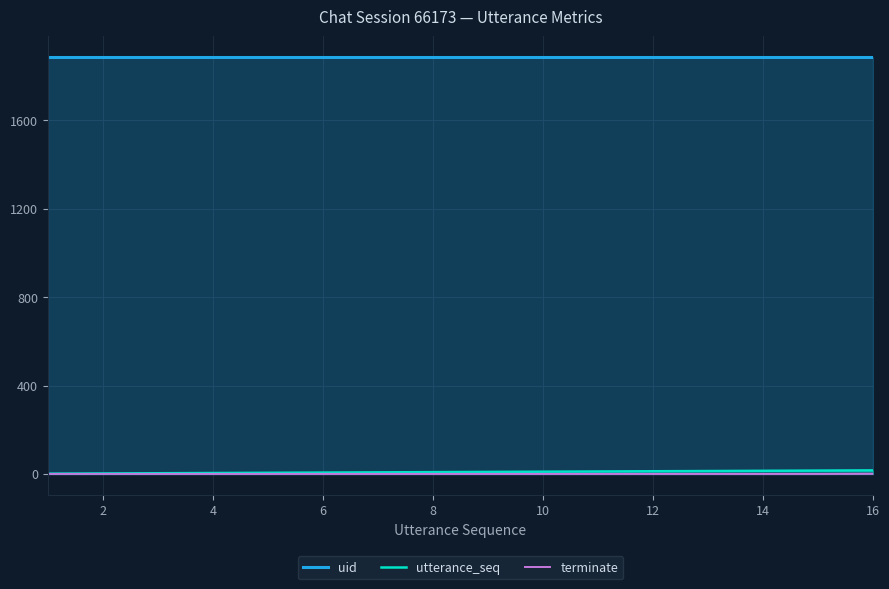

What is the highest value of the terminate series?

1